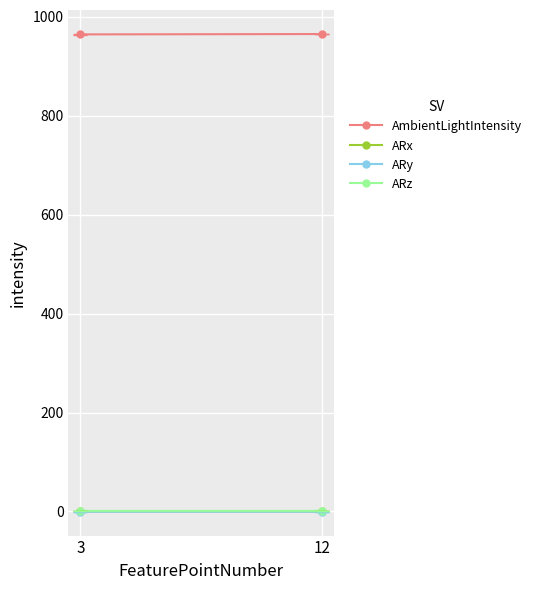

Is the value of ARy at 3 greater than the value of ARx at 3?

No